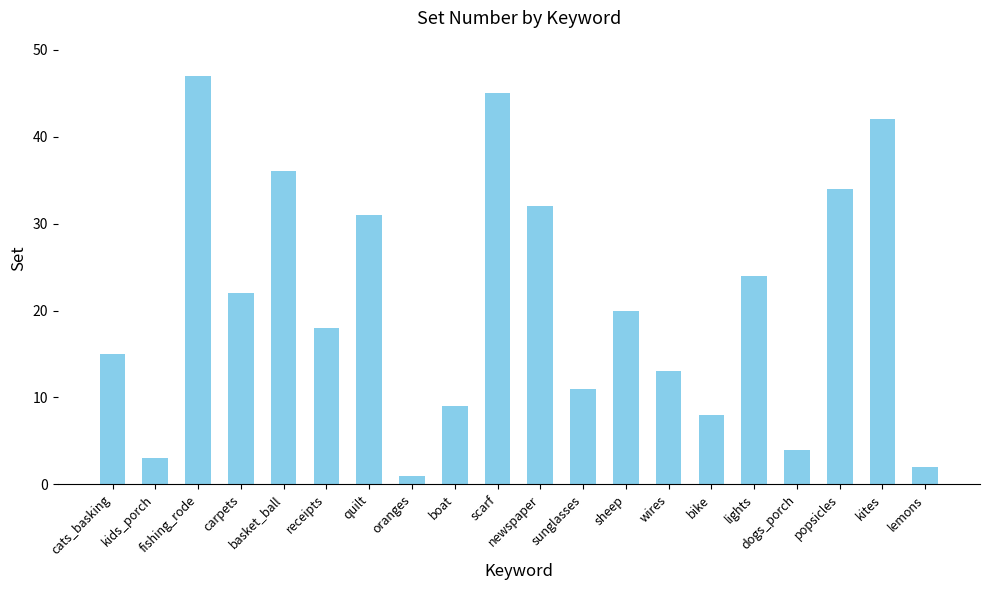

What is the difference between the maximum and minimum values?

46